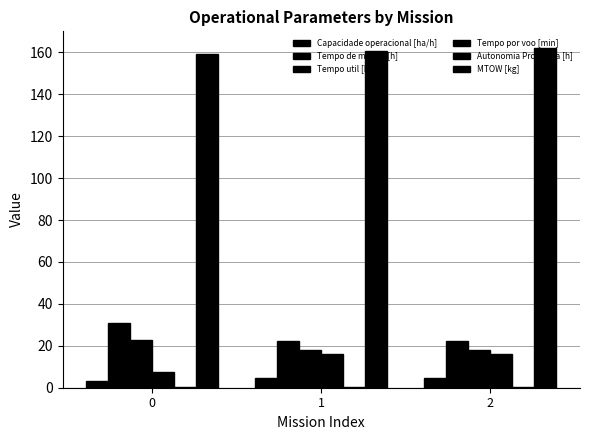

How many groups of bars are there?

3